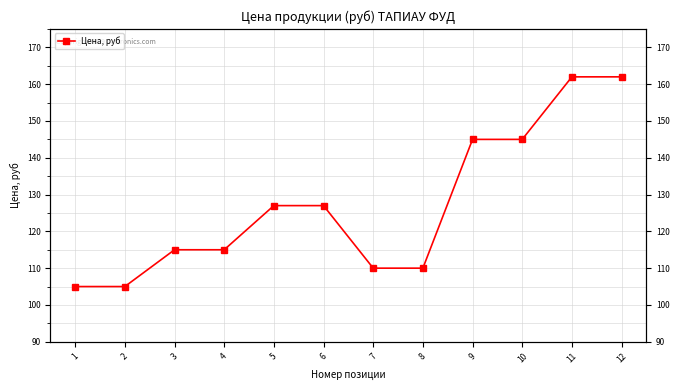

The chart shows a value of 174 at 2. True or false?

False